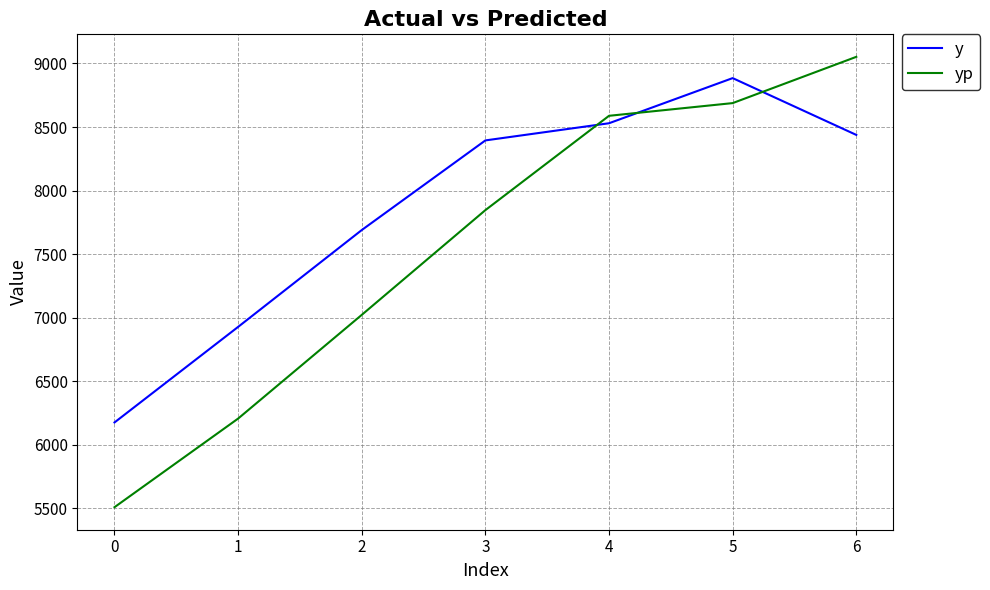

Where do yp and y first cross each other?

3 and 4